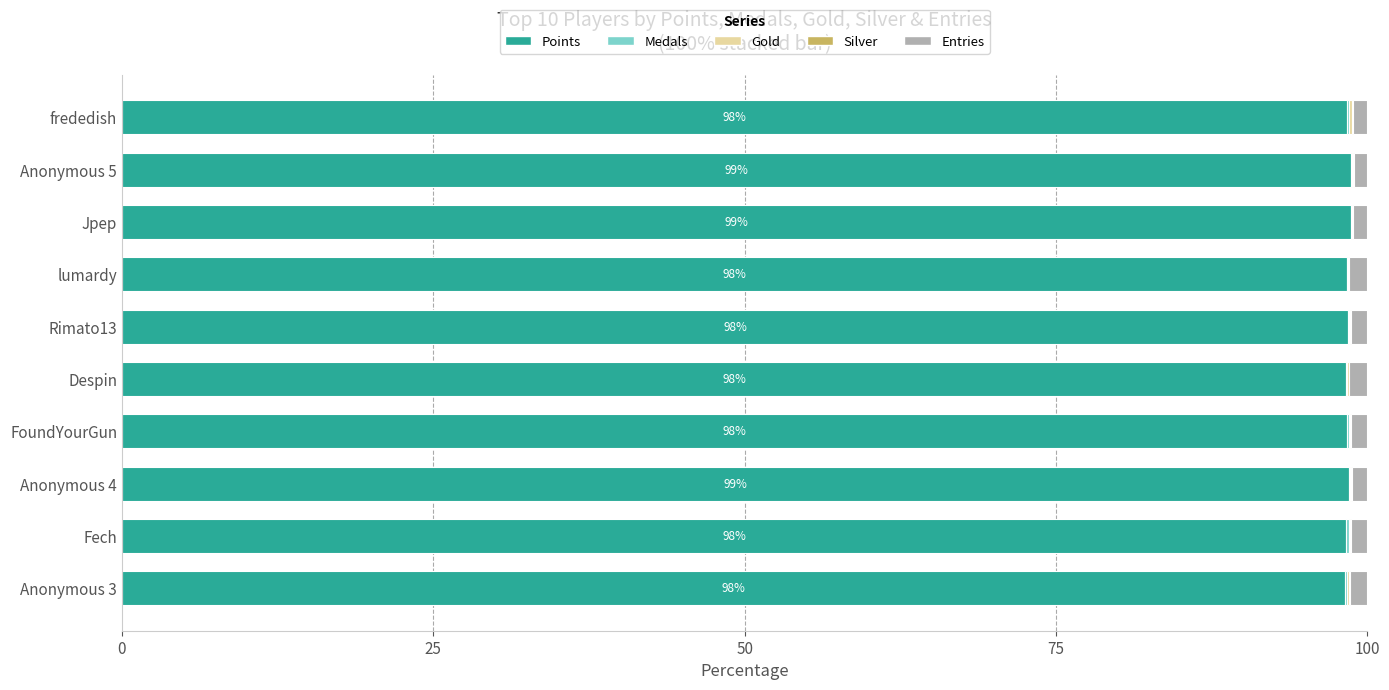

What is the sum of all Points values?

984.4